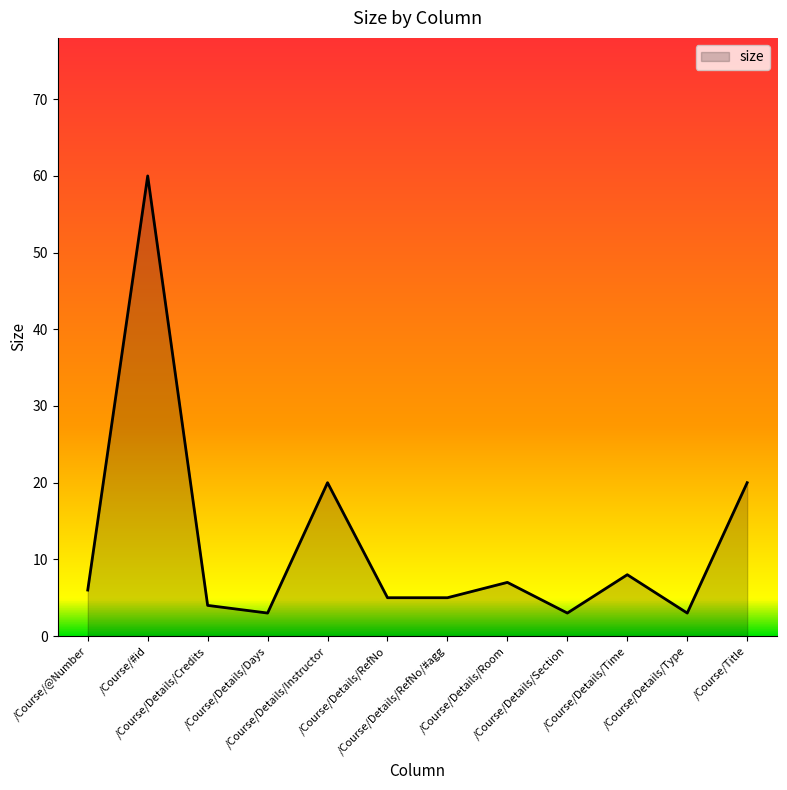

Which has a higher value, /Course/Details/RefNo/#agg or /Course/Title?

/Course/Title